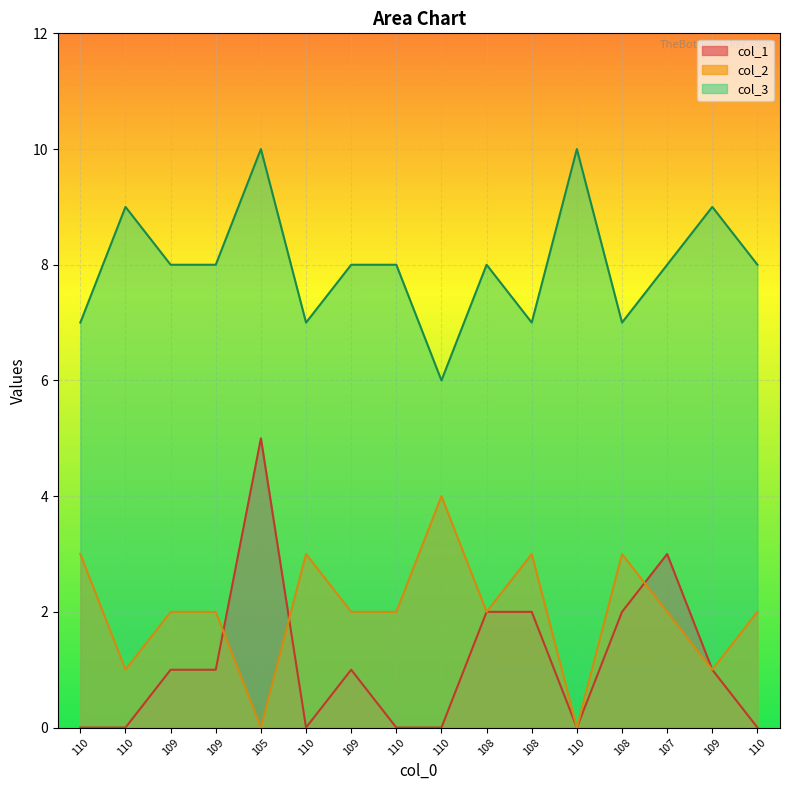

What is the difference between the maximum and minimum values in the col_1 series?

5